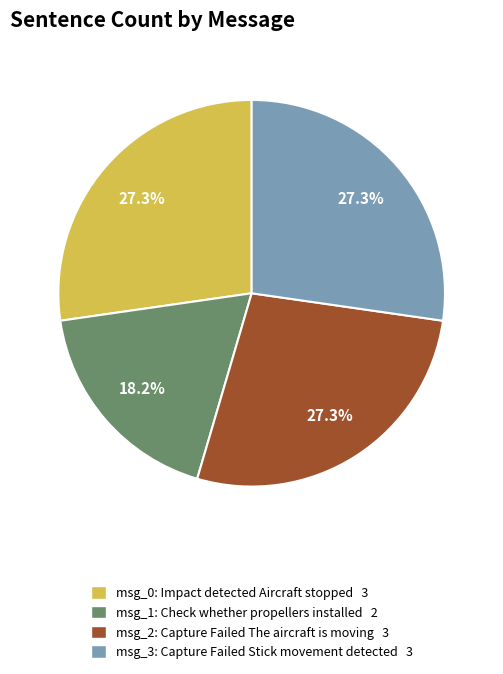

How many segments does this pie chart have?

4